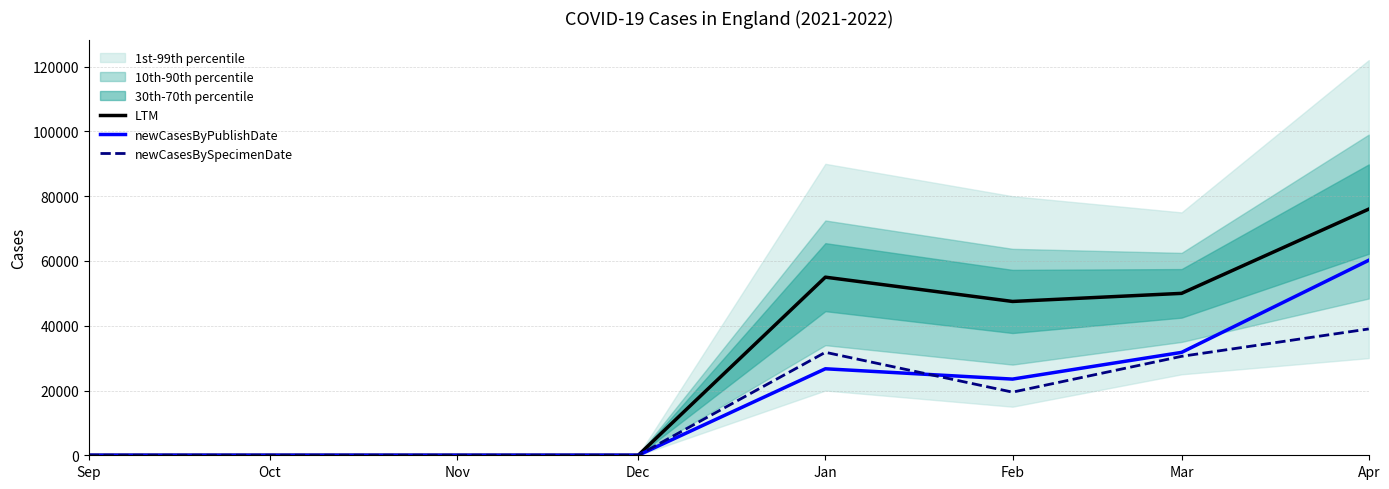

At which label is newCasesBySpecimenDate closest to 19505?

Feb